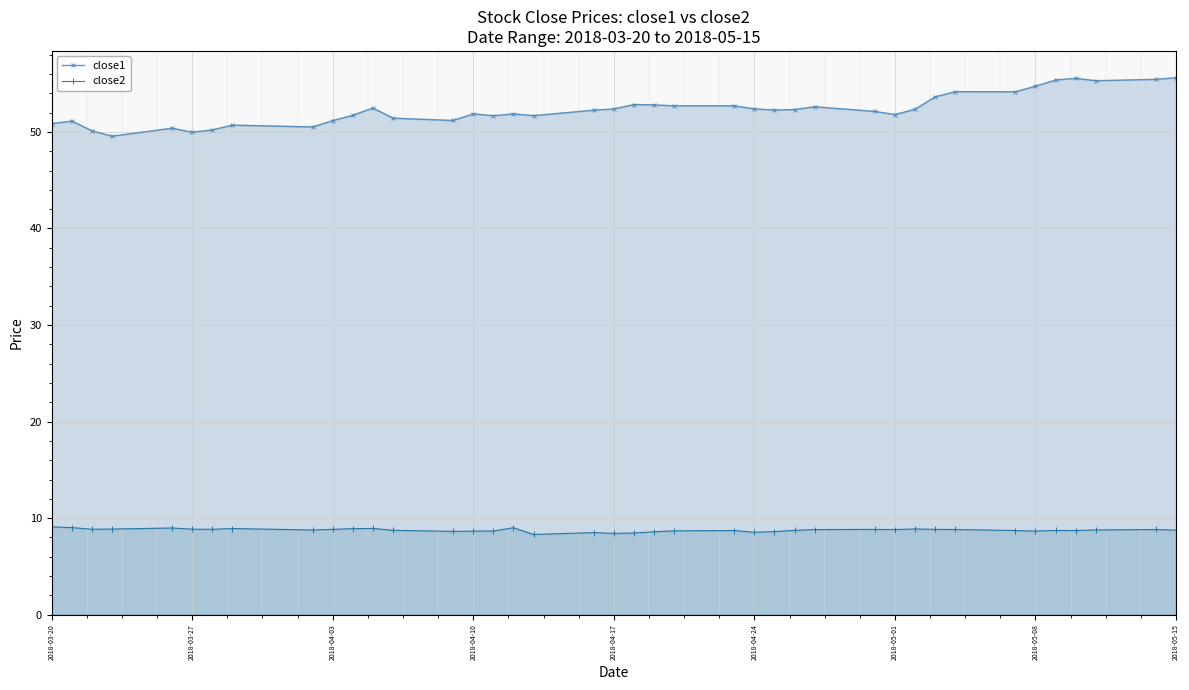

How many series are shown in this chart?

2